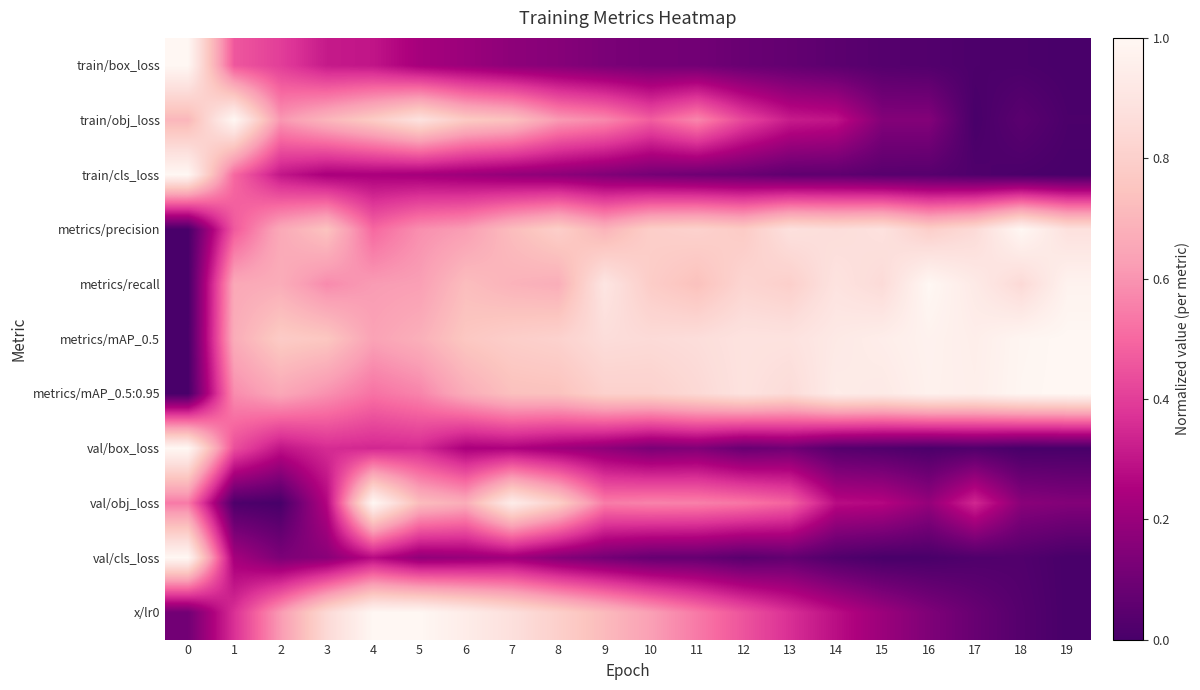

At 5, list the series in order from smallest to largest.

val/cls_loss, train/cls_loss, train/box_loss, val/box_loss, metrics/mAP_0.5:0.95, metrics/precision, metrics/recall, metrics/mAP_0.5, val/obj_loss, train/obj_loss, x/lr0